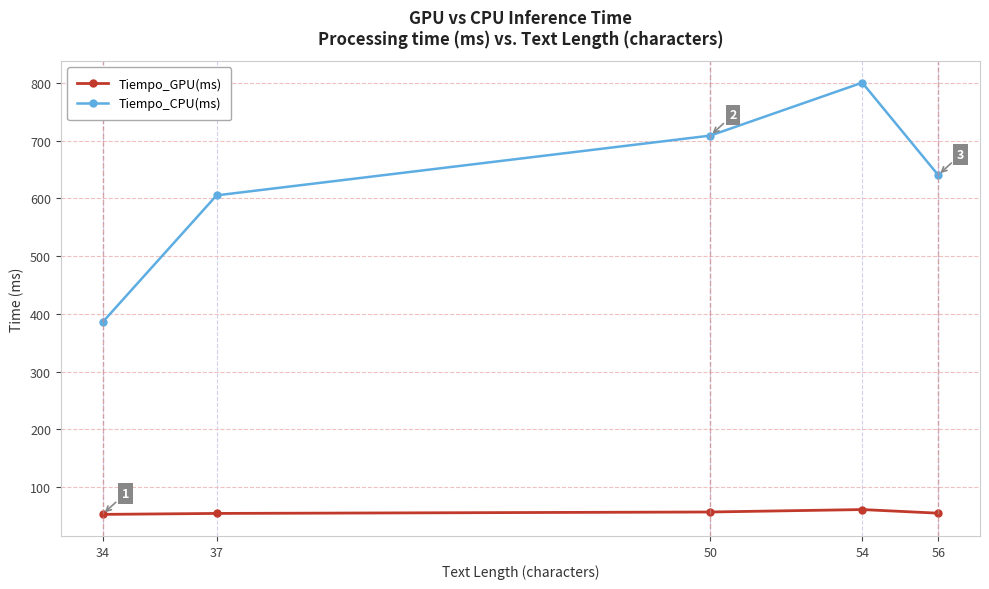

At which label does Tiempo_CPU(ms) reach its peak?

54